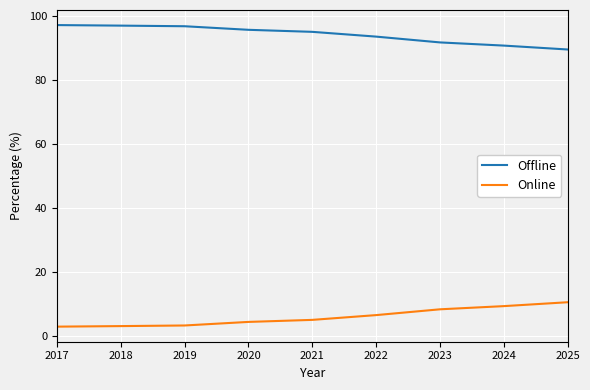

Rank the series at 2025 from lowest to highest value.

Online, Offline